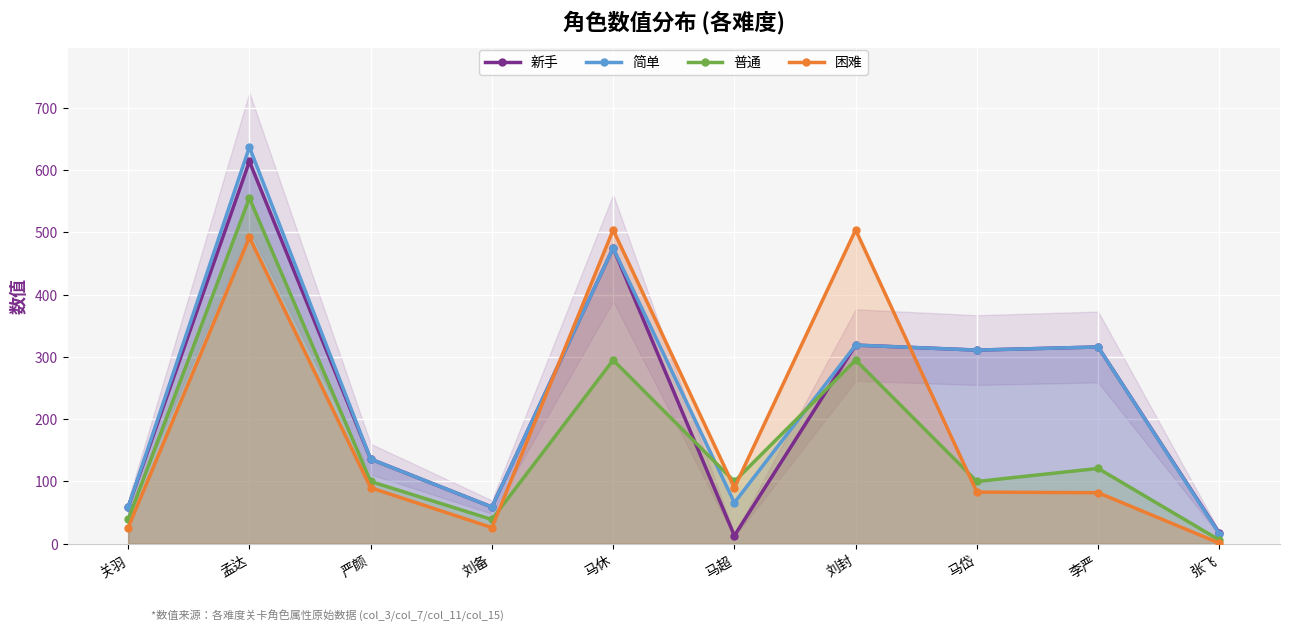

Reading left to right, what are all the values shown in this chart?

新手: 关羽=59	孟达=614	严颜=136	刘备=59	马休=475	马超=13	刘封=319	马岱=311	李严=316	张飞=17
简单: 关羽=59	孟达=637	严颜=136	刘备=59	马休=475	马超=66	刘封=319	马岱=311	李严=316	张飞=16
普通: 关羽=39	孟达=555	严颜=100	刘备=39	马休=295	马超=100	刘封=295	马岱=100	李严=121	张飞=6
困难: 关羽=26	孟达=492	严颜=90	刘备=26	马休=504	马超=90	刘封=504	马岱=83	李严=82	张飞=1